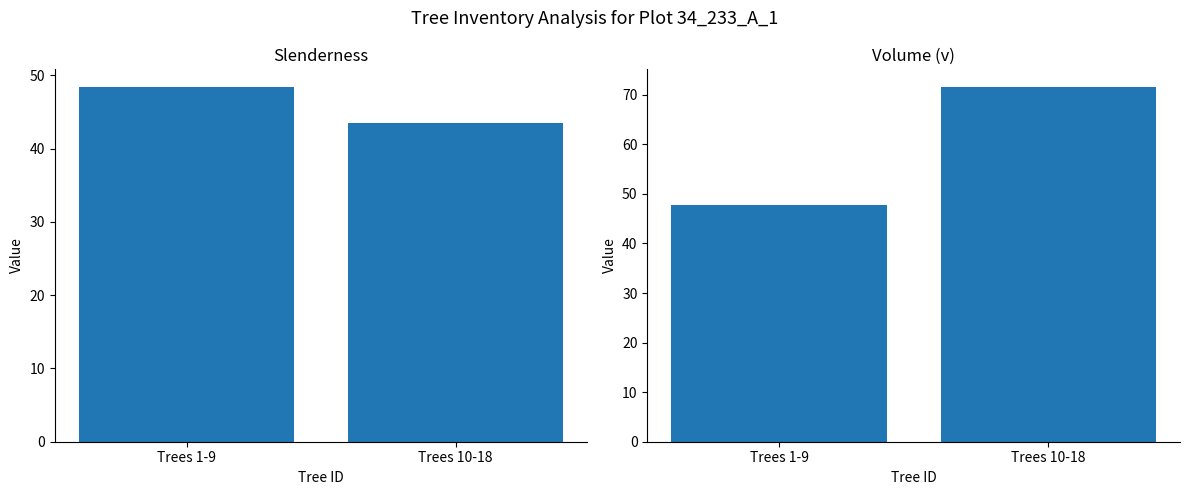

True or false: slenderness has a value of 43.5 at Trees 10-18.

True